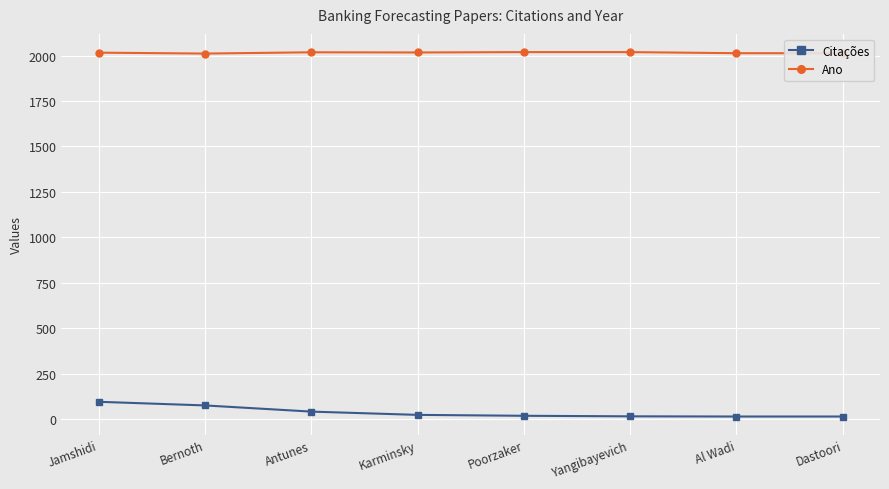

Is the value of Ano at Dastoori greater than the value of Citações at Bernoth?

Yes